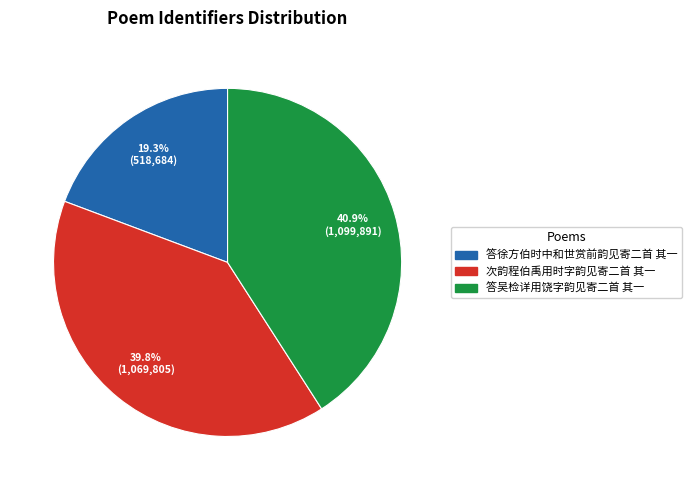

To the nearest percent, what portion does 答徐方伯时中和世赏前韵见寄二首 其一 represent?

19%